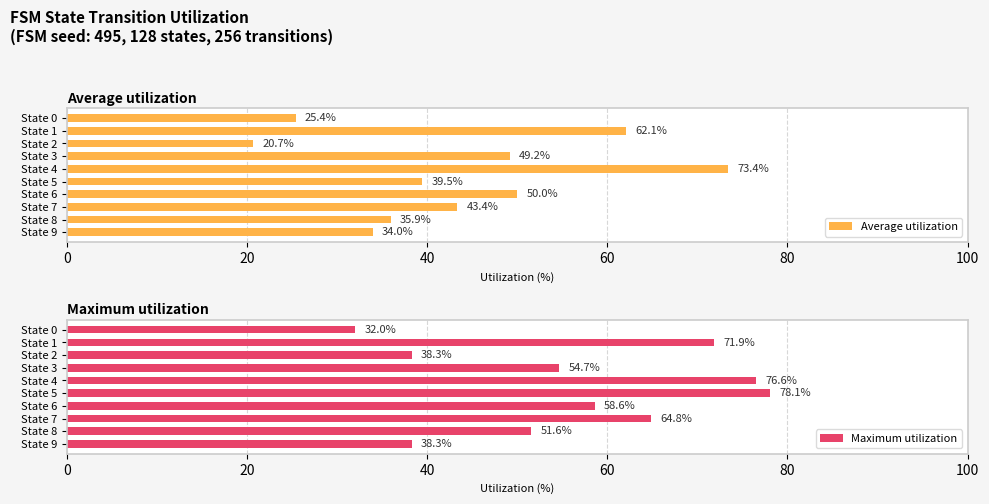

How many bars are there in total?

20